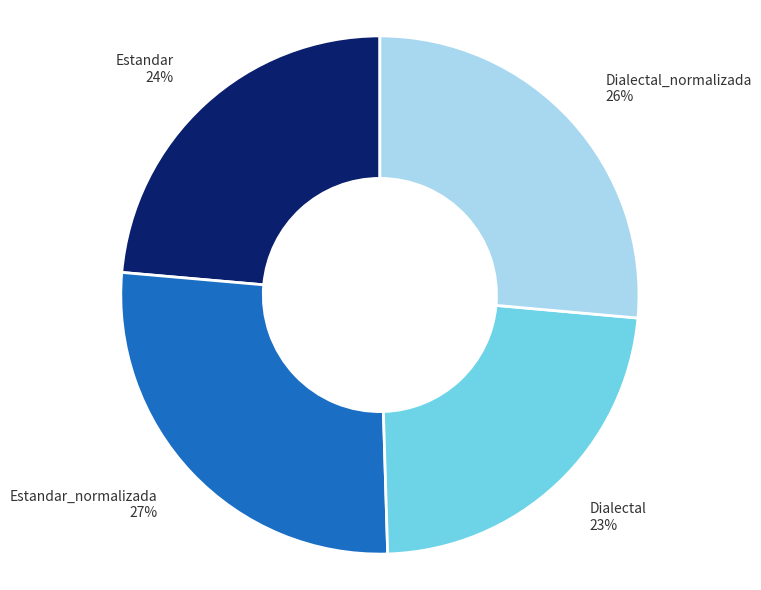

To the nearest percent, what portion does Estandar_normalizada 27% represent?

27%